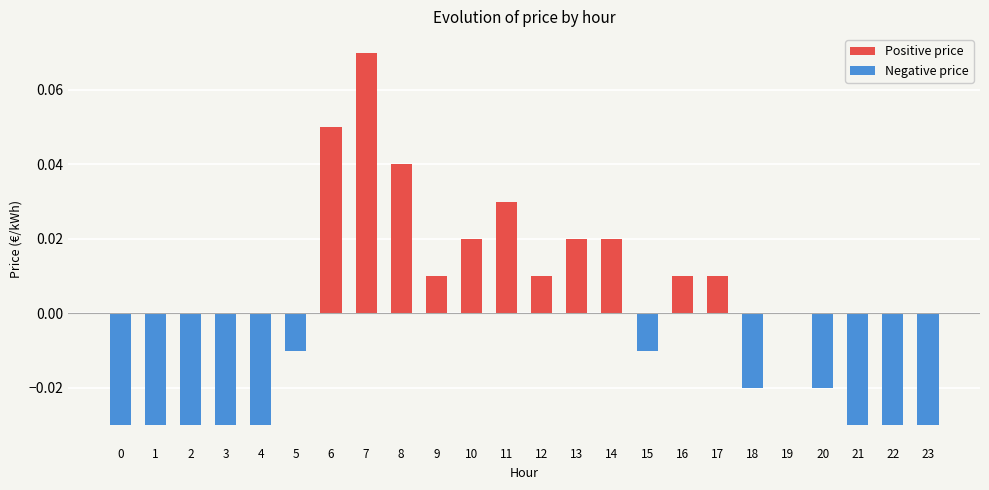

How many groups of bars are there?

24